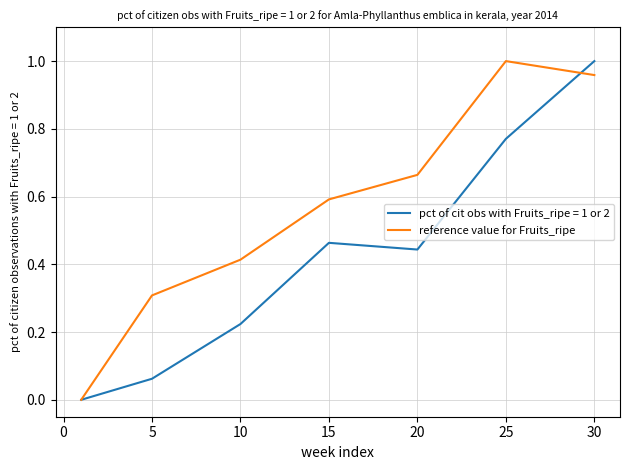

Rank the series by their average value, from highest to lowest.

reference value for Fruits_ripe, pct of cit obs with Fruits_ripe = 1 or 2